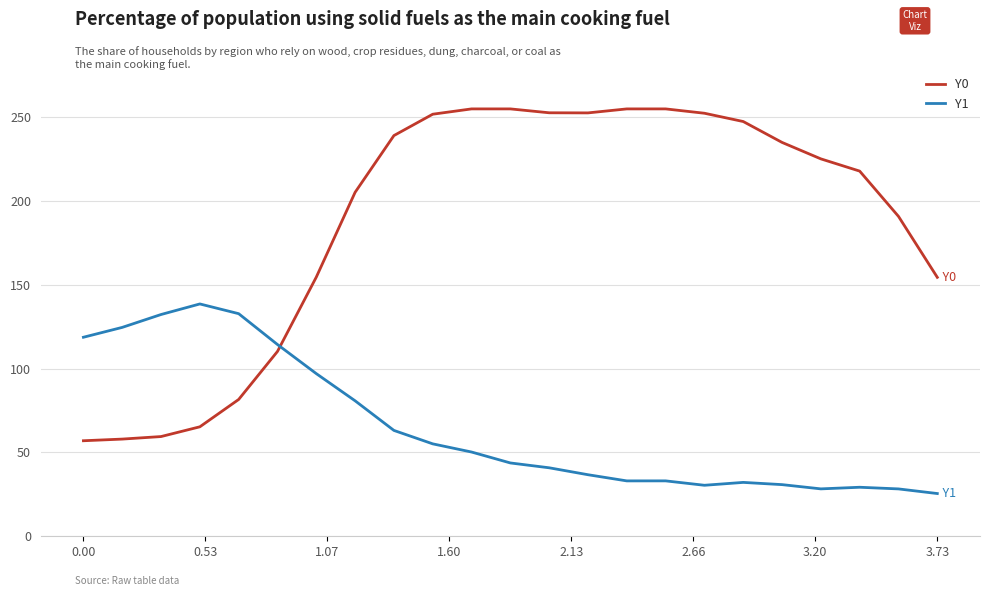

What is the difference between the maximum and minimum values in the Y1 series?

113.1